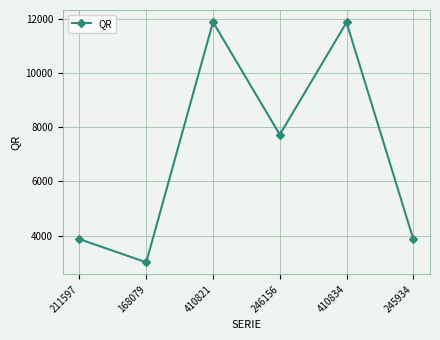

What is the sum of all values?

42234